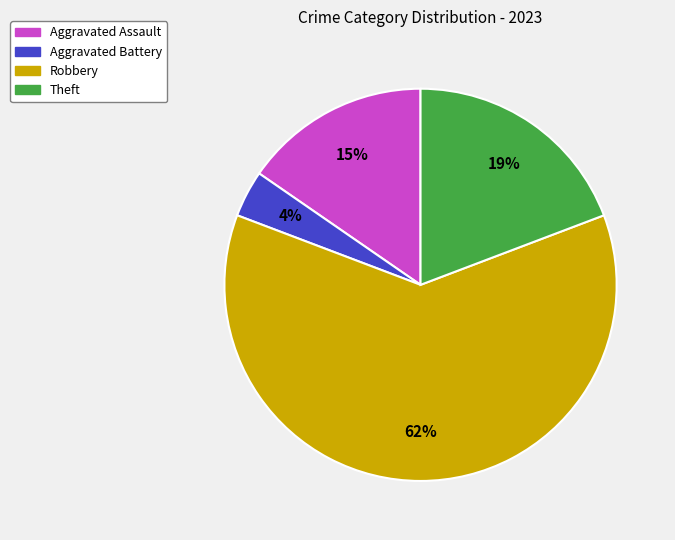

Is the sum of Aggravated Battery and Robbery greater than half?

Yes